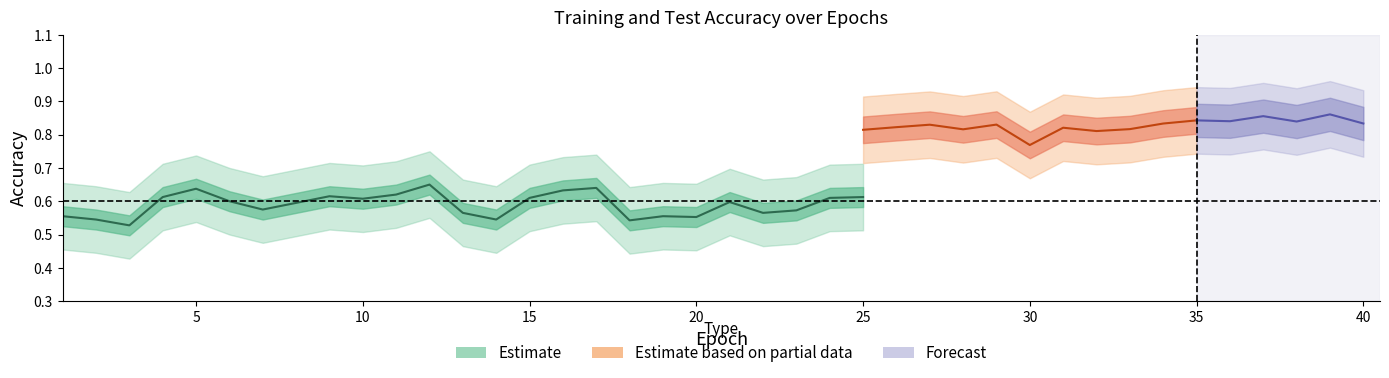

In train_accuracy, how many points are higher than both neighbors (excluding endpoints)?

12